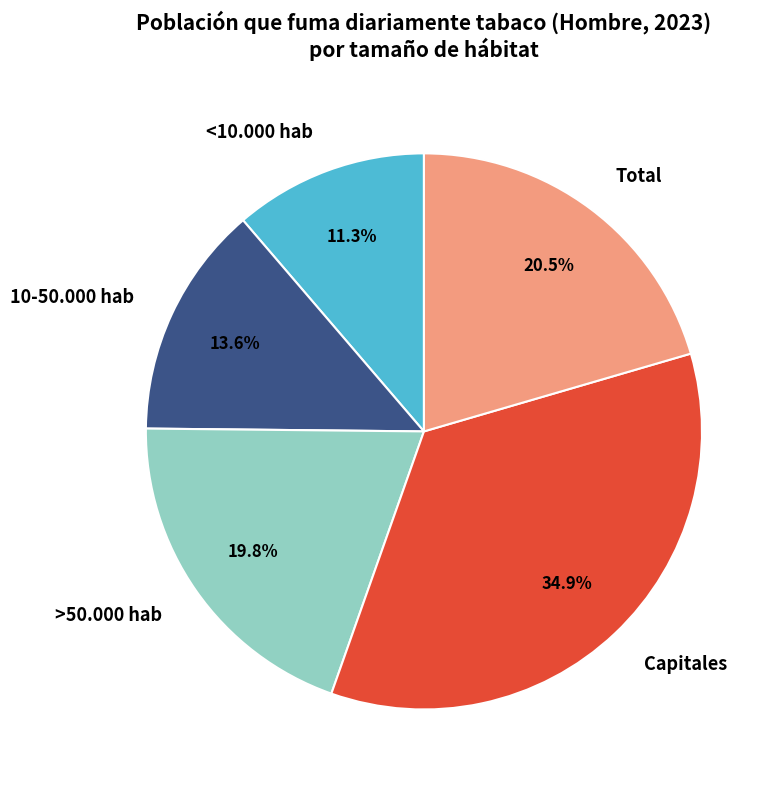

Is there a majority slice in this chart?

No